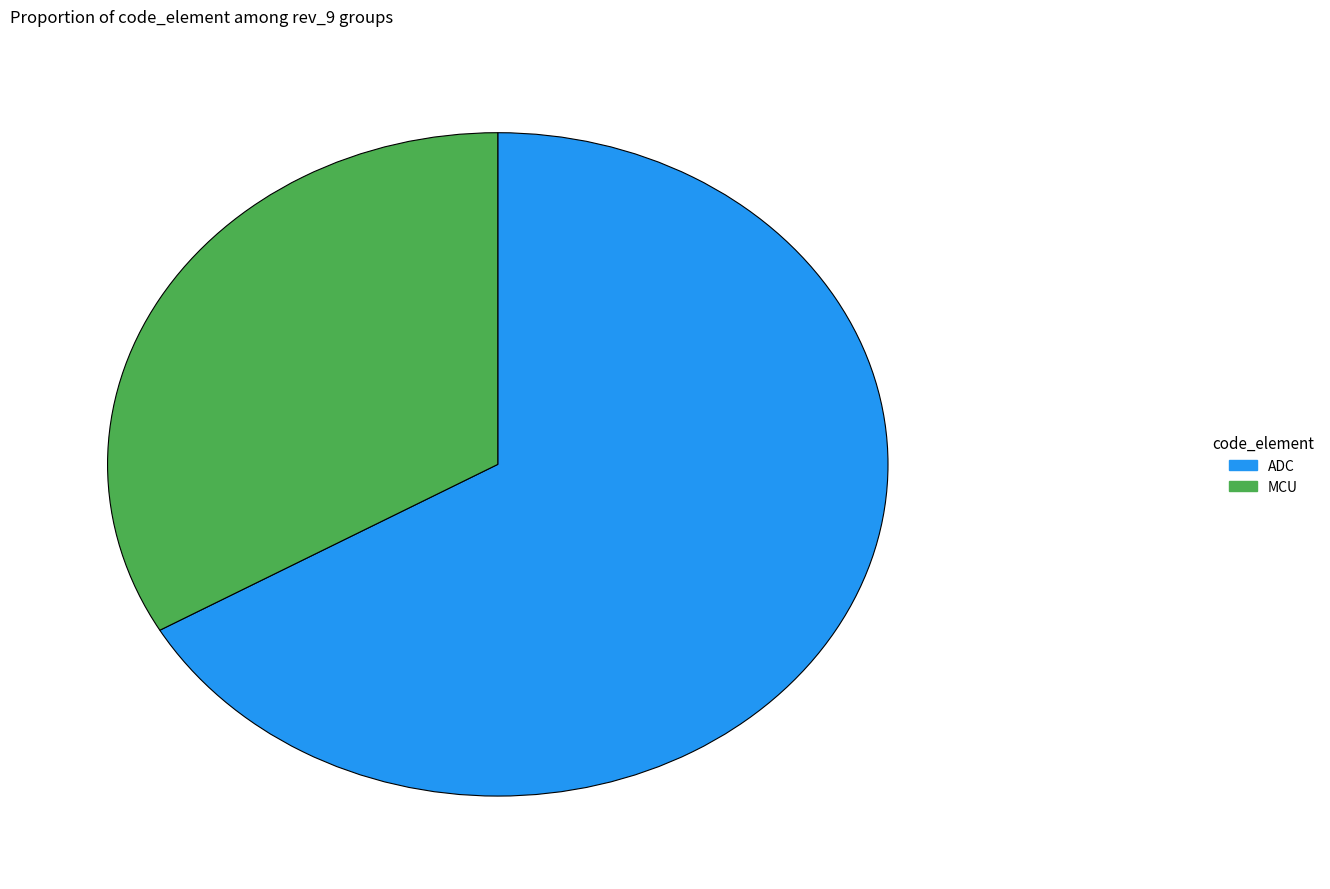

Which category has the biggest portion of the pie?

ADC